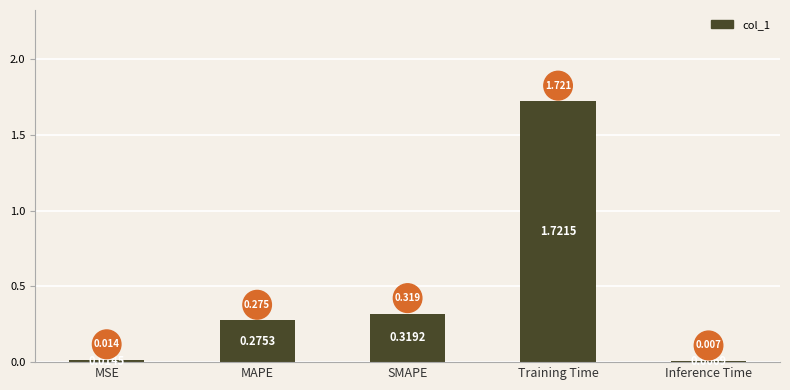

Which has a higher value, SMAPE or Inference Time?

SMAPE